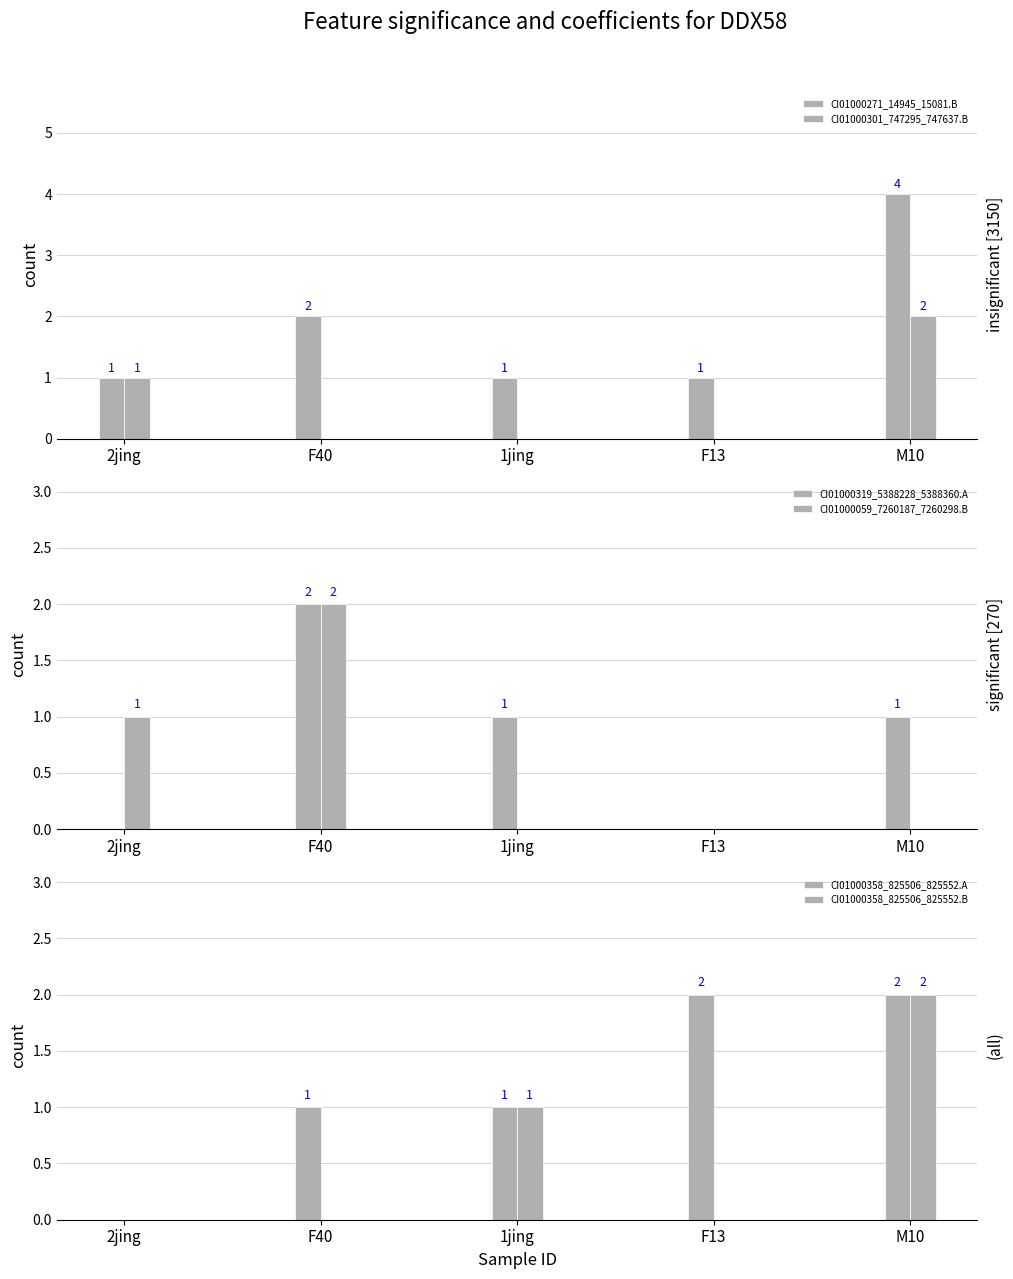

How many data points does each series have?

5